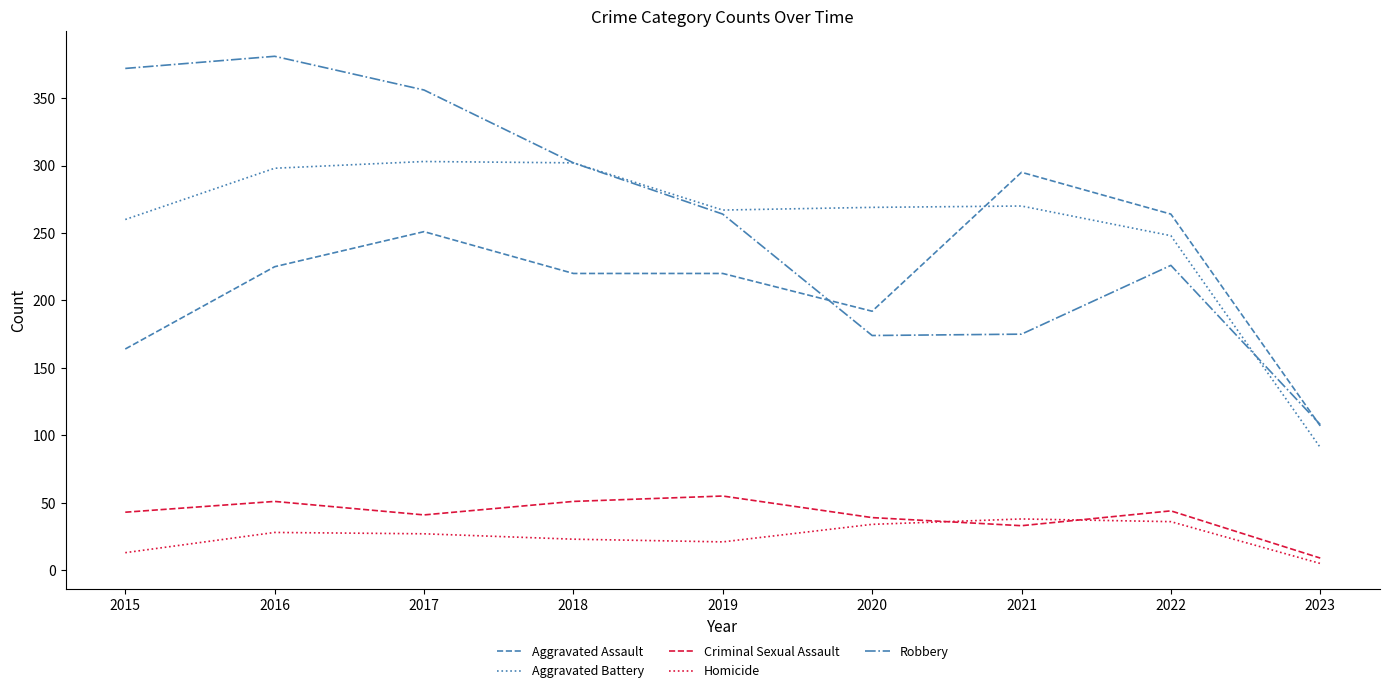

What is the sum of the Aggravated Assault values at 2021 and 2022?

559